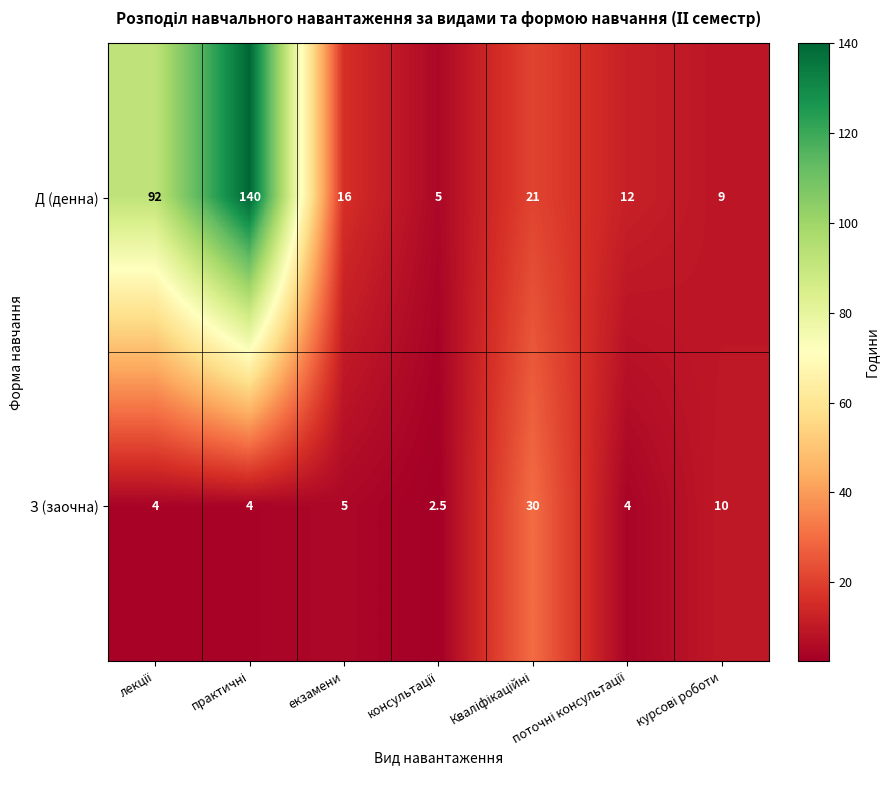

What is the minimum value for З (заочна)?

2.5